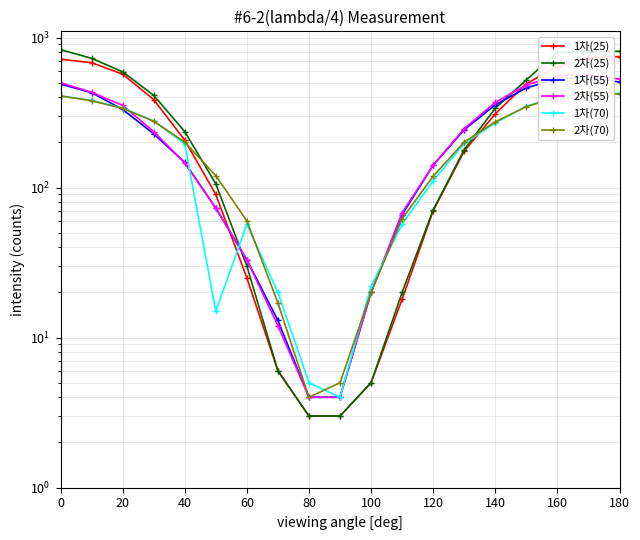

True or false: 2차(25) and 2차(70) cross at least once.

True